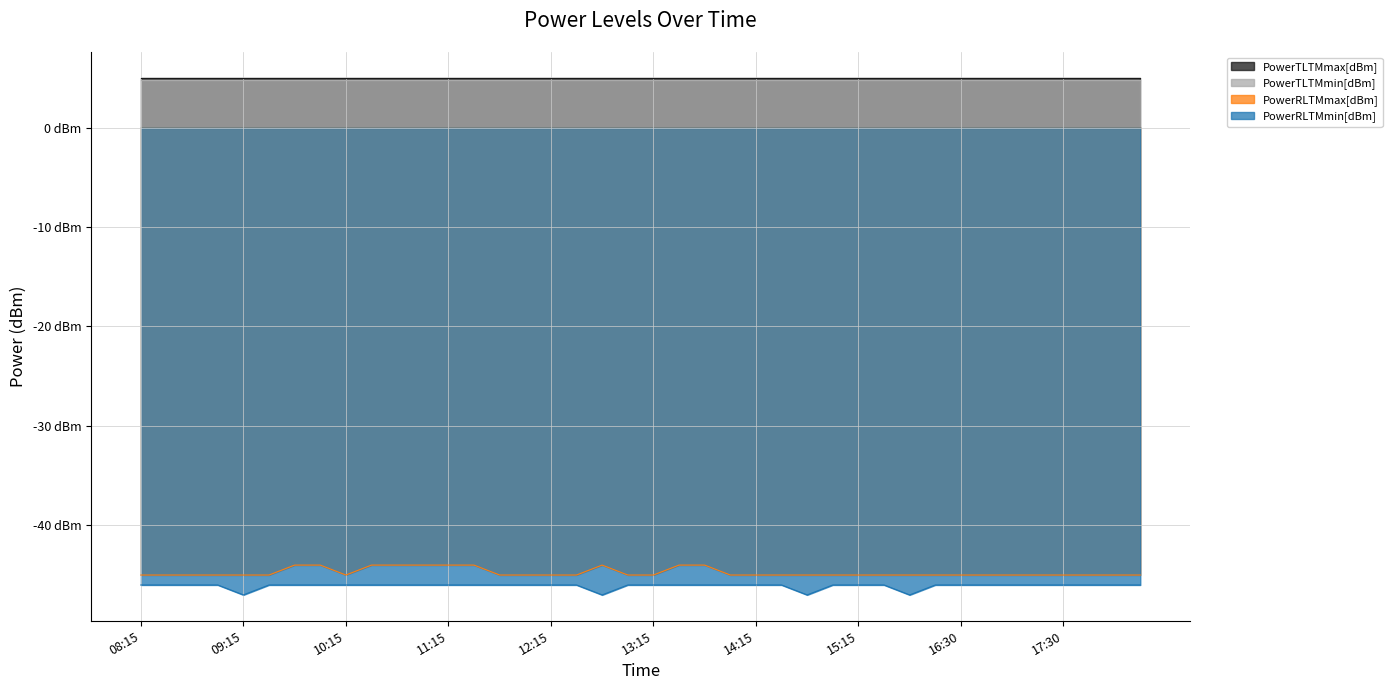

What is the label of the 37th point from the right?

09:00